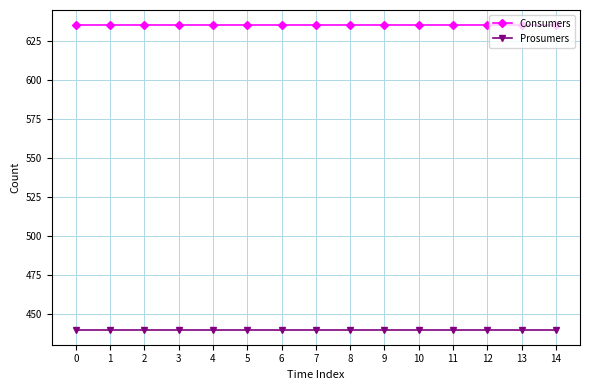

True or false: Consumers and Prosumers intersect in this chart.

False